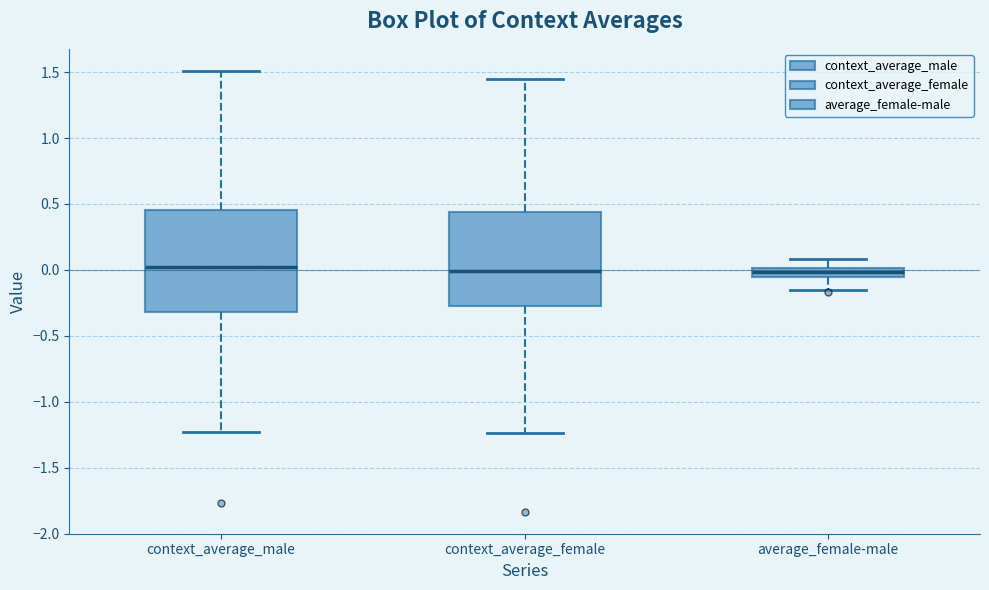

Where is the upper edge of the box for context_average_female on the y-axis? The values are not printed on the chart, so give them approximately, as read against the axis.

0.45